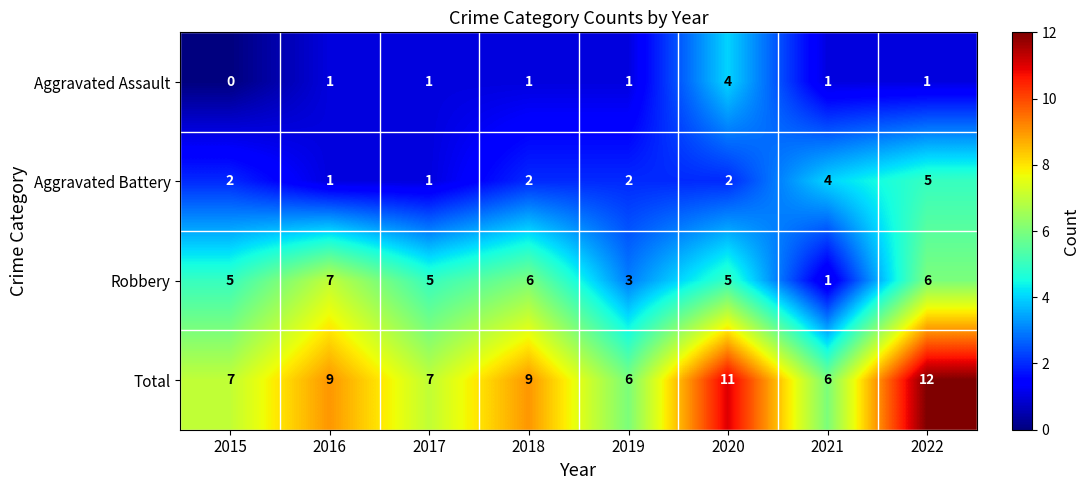

Is it true that Total equals 9 at 2021?

False